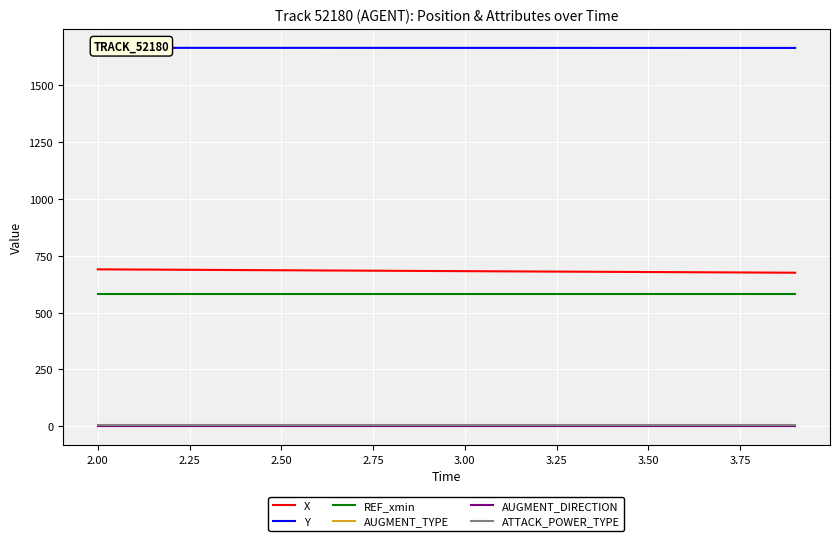

Between 2.00 and 2.50, which is larger?

2.00